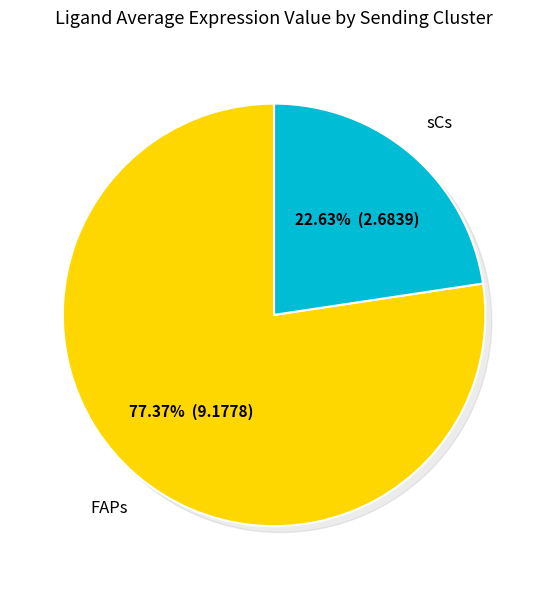

To the nearest percent, what is the difference between the FAPs and sCs slice percentages?

55%